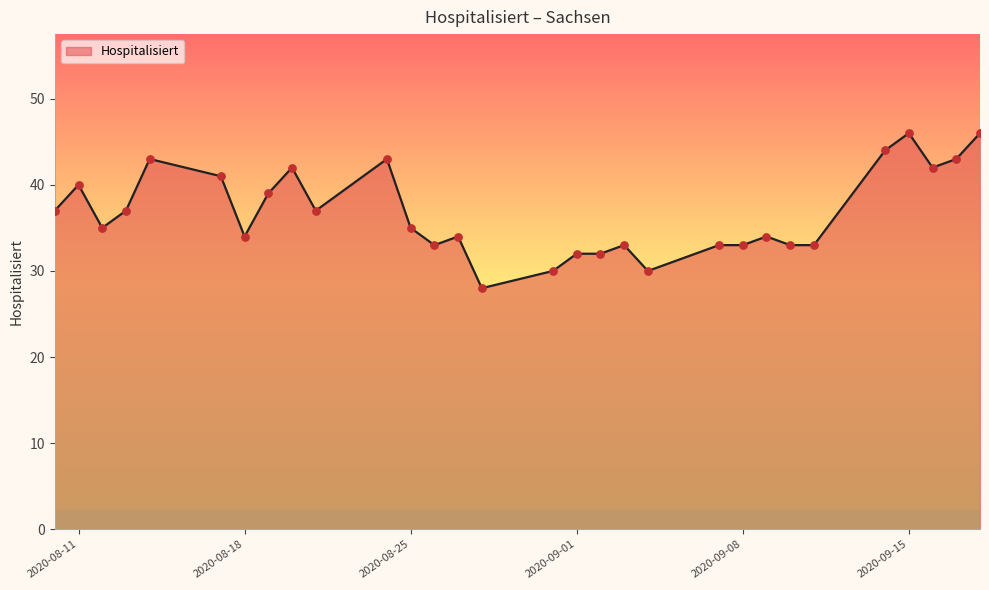

What is the maximum value shown in the chart?

46